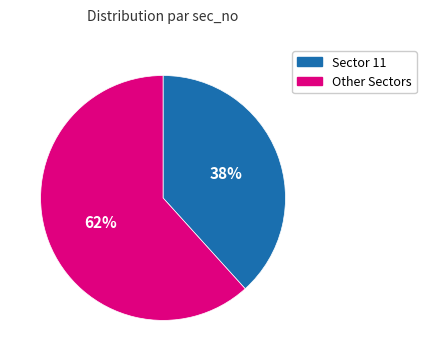

Between Sector 11 and Other Sectors, which is larger?

Other Sectors